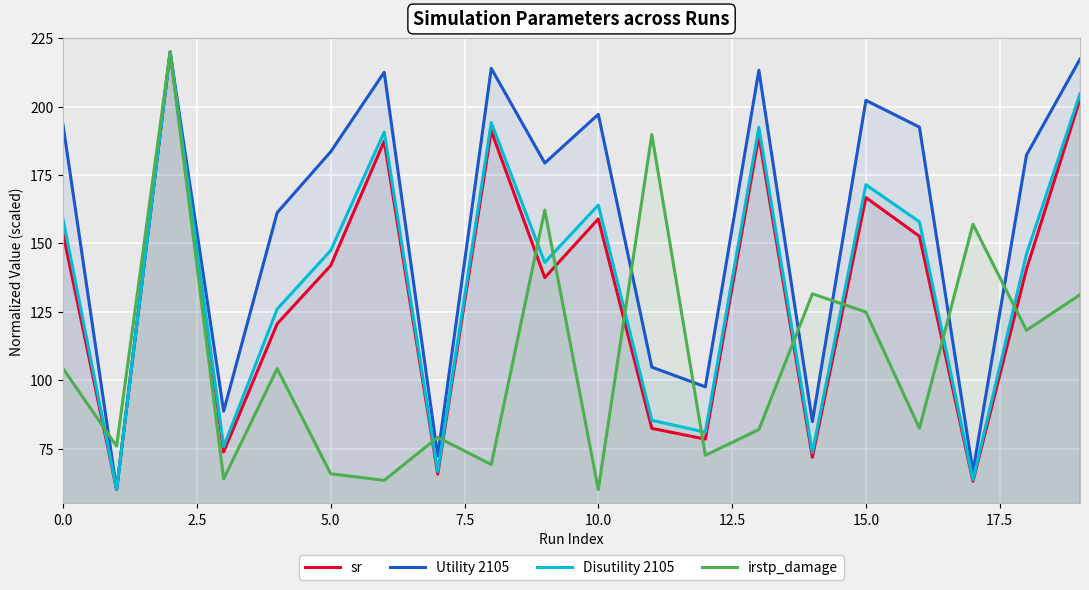

What is the value of the irstp_damage point at the 17th from the left?

82.4